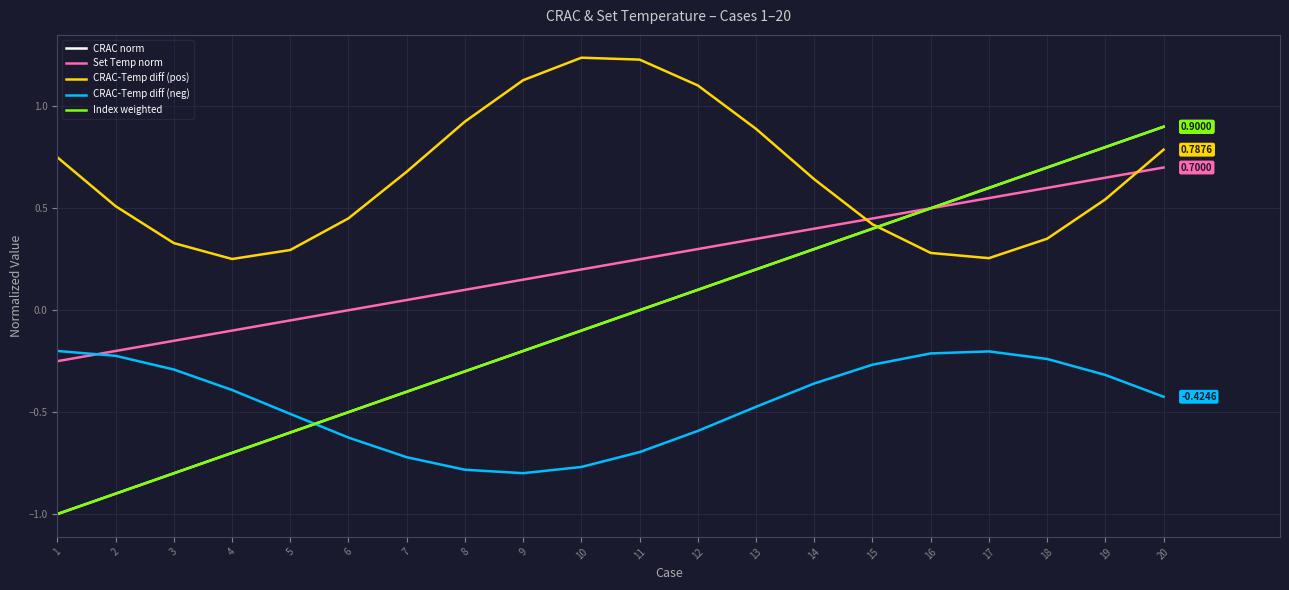

Reading left to right, what are all the values shown in this chart?

CRAC norm: 1=-1.0	2=-0.9	3=-0.8	4=-0.7	5=-0.6	6=-0.5	7=-0.4	8=-0.3	9=-0.2	10=-0.1	11=0.0	12=0.1	13=0.2	14=0.3	15=0.4	16=0.5	17=0.6	18=0.7	19=0.8	20=0.9
Set Temp norm: 1=-0.2	2=-0.2	3=-0.2	4=-0.1	5=-0.1	6=0.0	7=0.1	8=0.1	9=0.2	10=0.2	11=0.2	12=0.3	13=0.4	14=0.4	15=0.5	16=0.5	17=0.6	18=0.6	19=0.7	20=0.7
CRAC-Temp diff (pos): 1=0.8	2=0.5	3=0.3	4=0.3	5=0.3	6=0.5	7=0.7	8=0.9	9=1.1	10=1.2	11=1.2	12=1.1	13=0.9	14=0.6	15=0.4	16=0.3	17=0.3	18=0.4	19=0.5	20=0.8
CRAC-Temp diff (neg): 1=-0.2	2=-0.2	3=-0.3	4=-0.4	5=-0.5	6=-0.6	7=-0.7	8=-0.8	9=-0.8	10=-0.8	11=-0.7	12=-0.6	13=-0.5	14=-0.4	15=-0.3	16=-0.2	17=-0.2	18=-0.2	19=-0.3	20=-0.4
Index weighted: 1=-1.0	2=-0.9	3=-0.8	4=-0.7	5=-0.6	6=-0.5	7=-0.4	8=-0.3	9=-0.2	10=-0.1	11=0.0	12=0.1	13=0.2	14=0.3	15=0.4	16=0.5	17=0.6	18=0.7	19=0.8	20=0.9